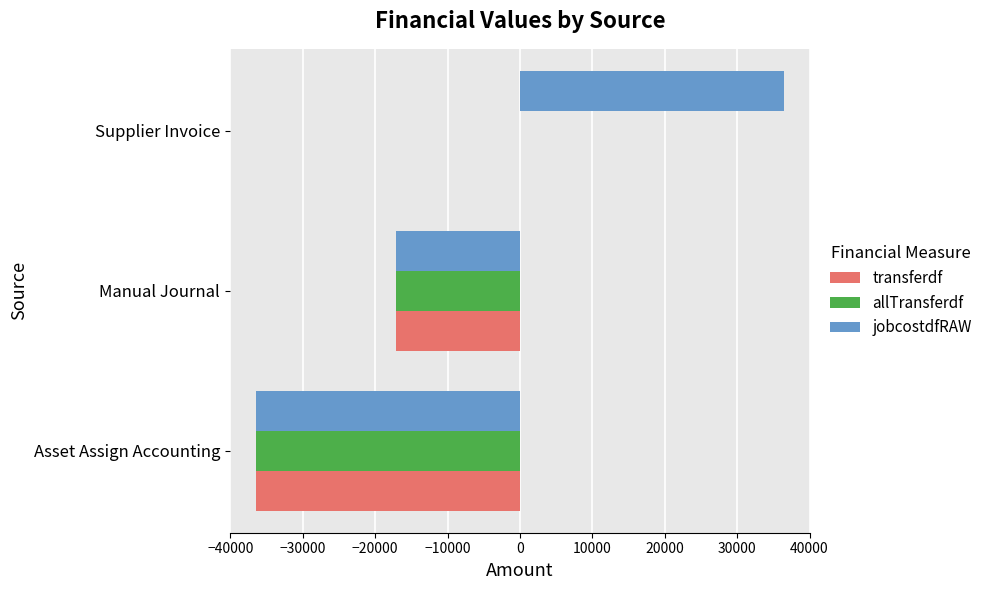

How many distinct data groups are displayed?

3